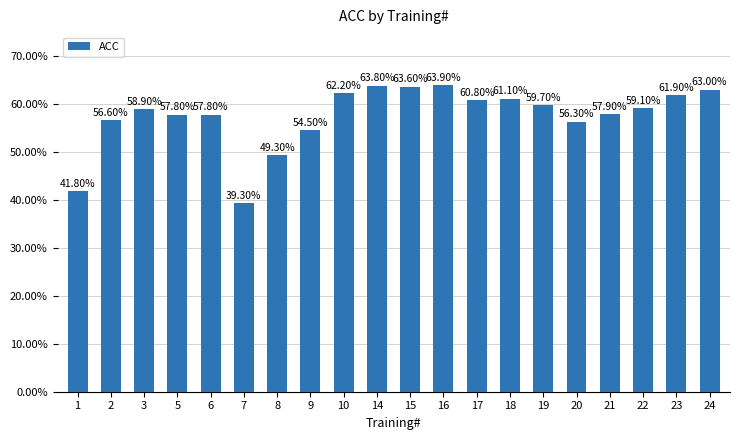

Reading left to right, list all the values displayed in this chart.

1=41.8	2=56.6	3=58.9	5=57.8	6=57.8	7=39.3	8=49.3	9=54.5	10=62.2	14=63.8	15=63.6	16=63.9	17=60.8	18=61.1	19=59.7	20=56.3	21=57.9	22=59.1	23=61.9	24=63.0